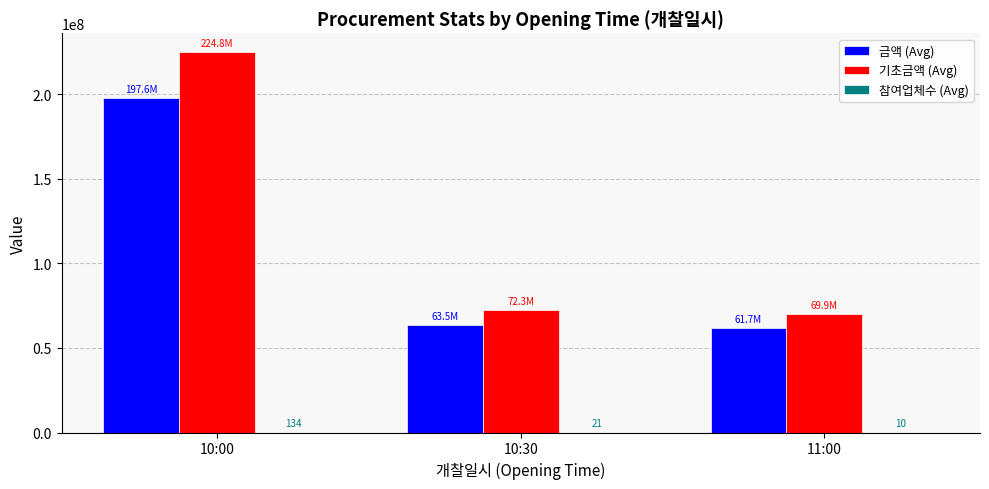

What is the sum of all 기초금액 (Avg) values?

366980027